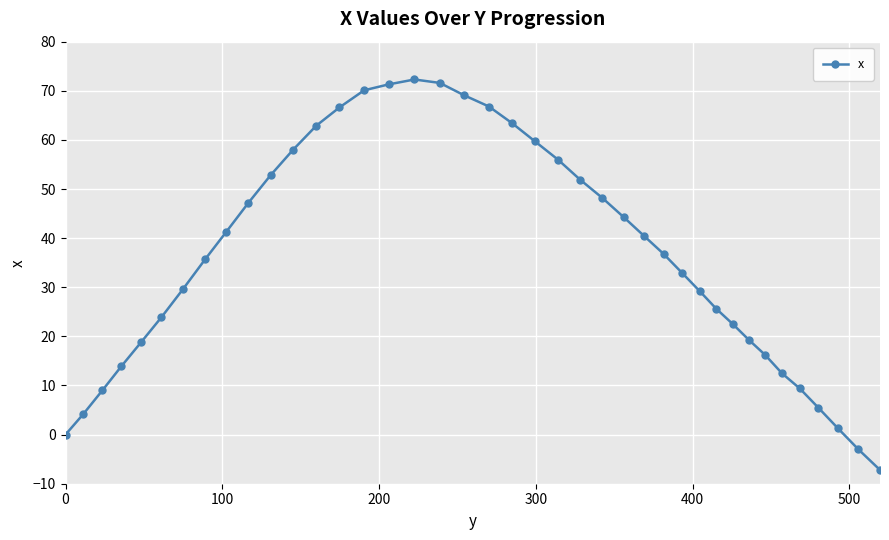

What is the smallest value displayed?

-7.2